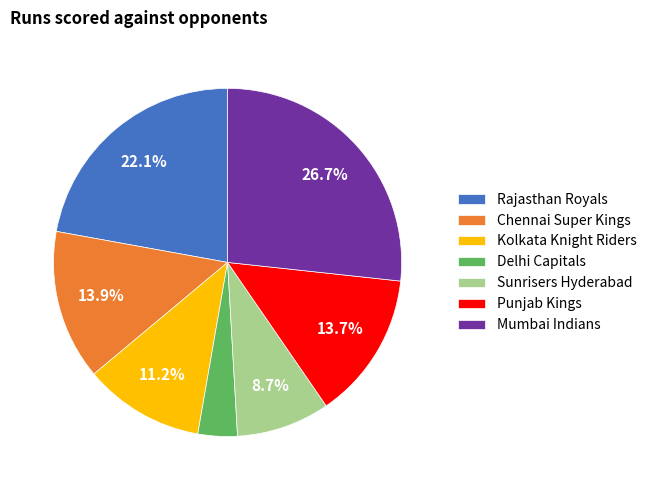

Is there a majority slice in this chart?

No